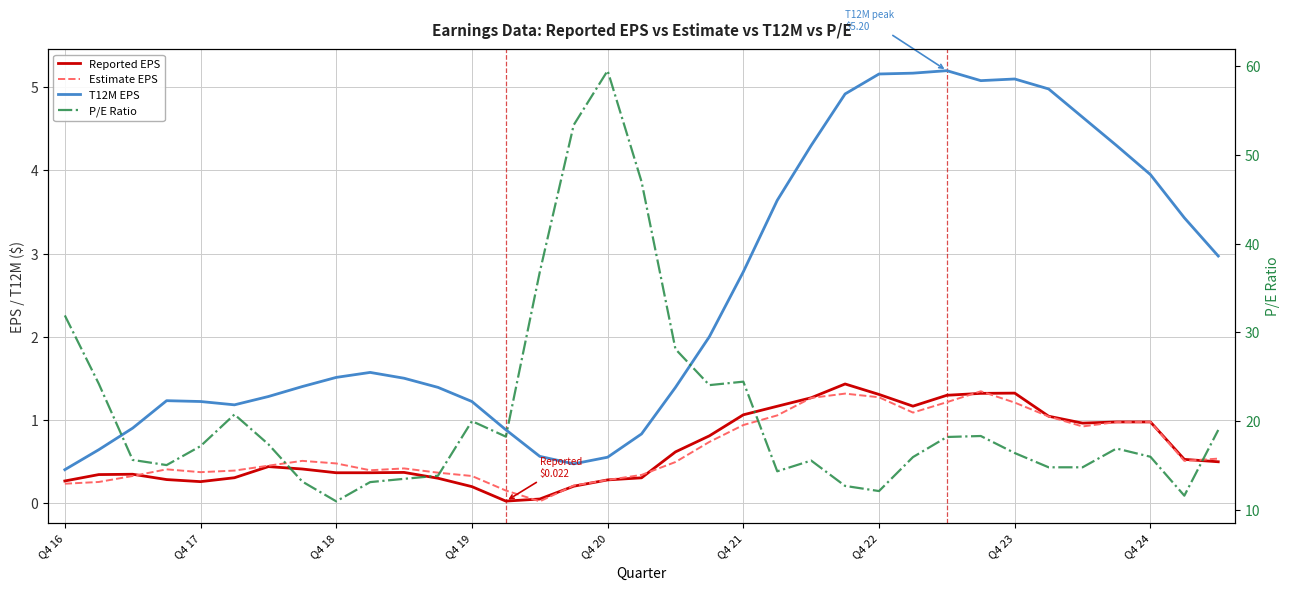

Count the number of data series in this chart.

4